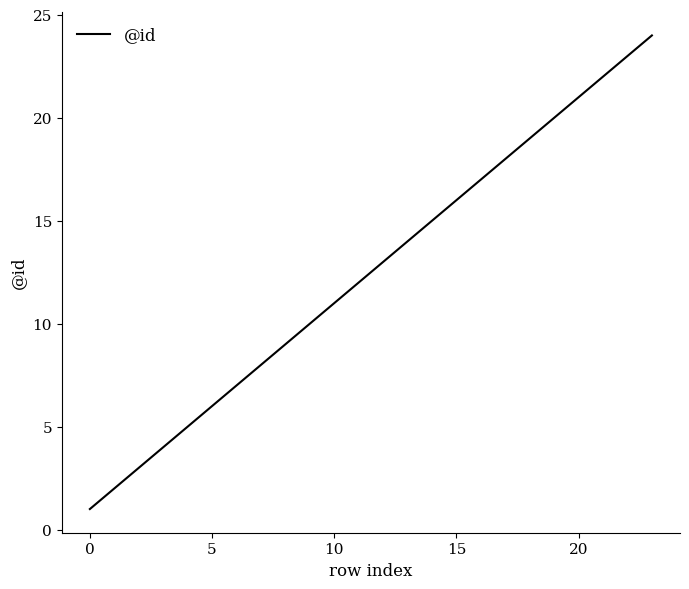

What is the difference between the maximum and minimum values?

23